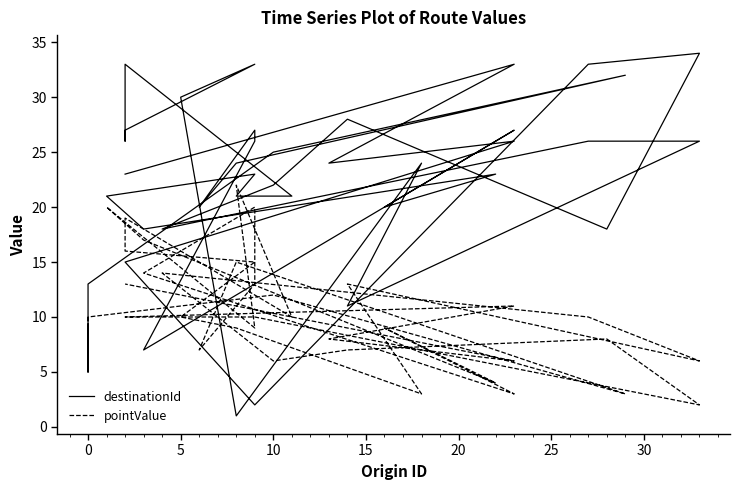

After their last crossing, which series has the higher values: destinationId or pointValue?

destinationId